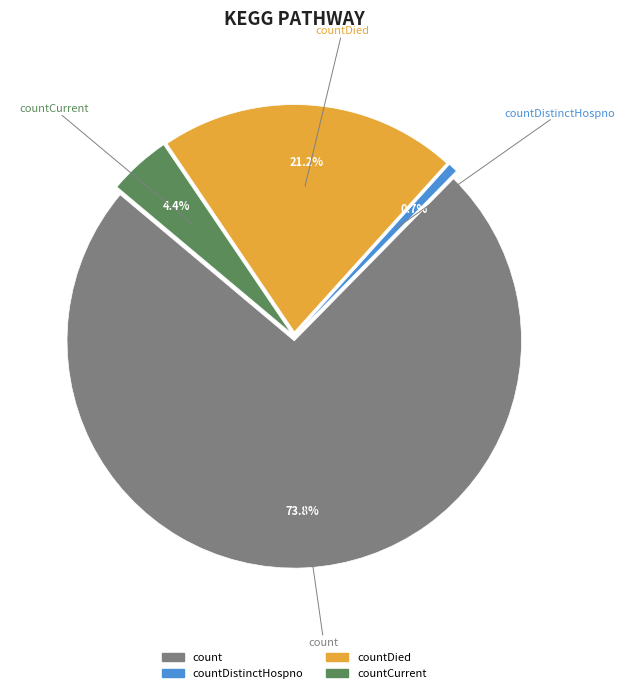

How many segments does this pie chart have?

4